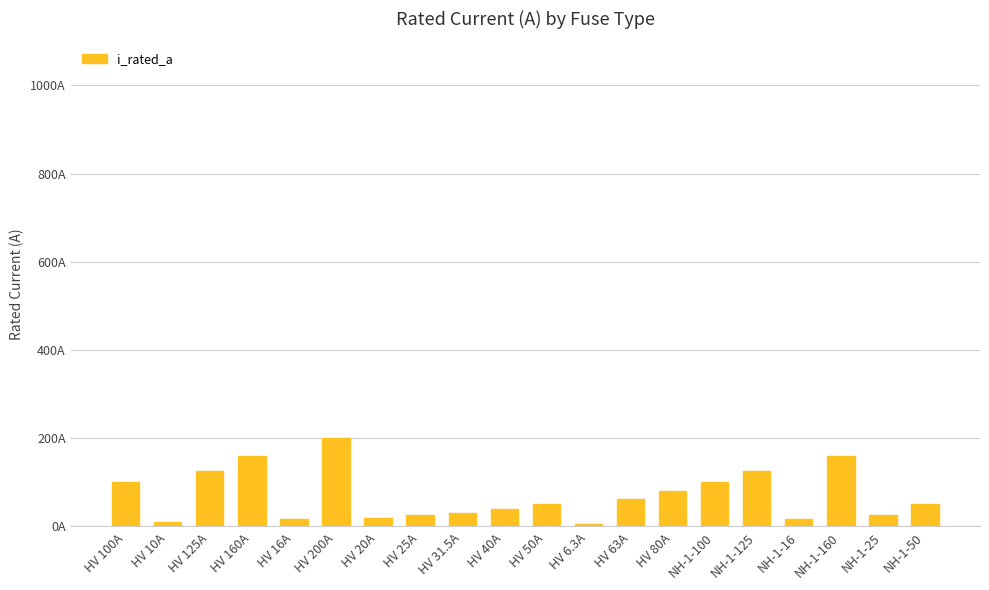

What is the sum of the values at HV 25A and HV 80A?

105.0